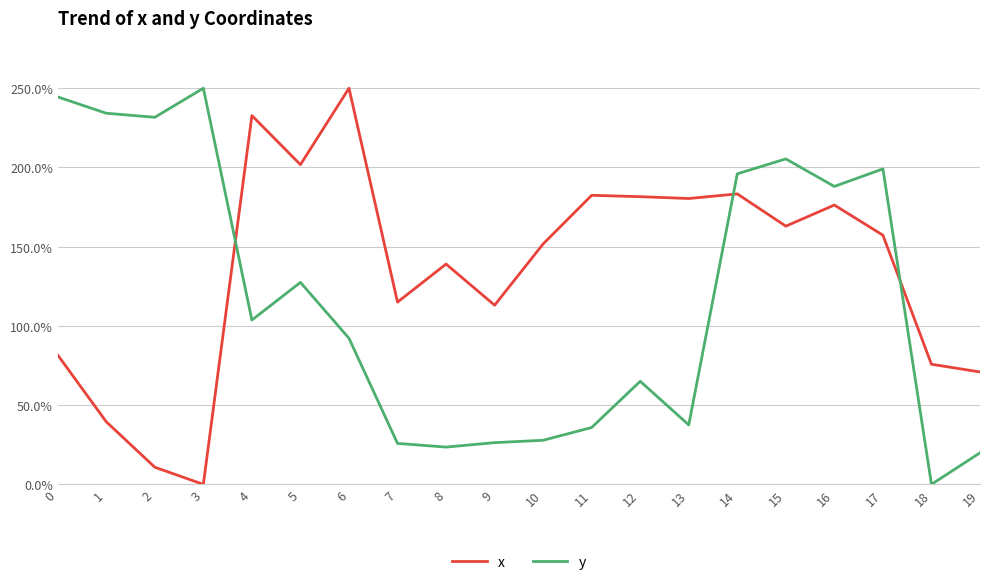

True or false: y has more than 2 interior local peaks.

True